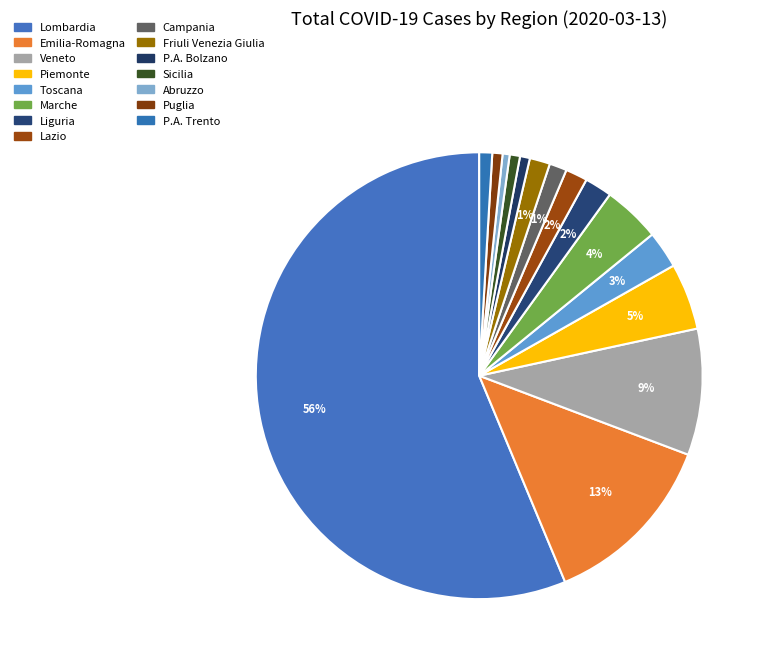

How many slices are in this pie chart?

15